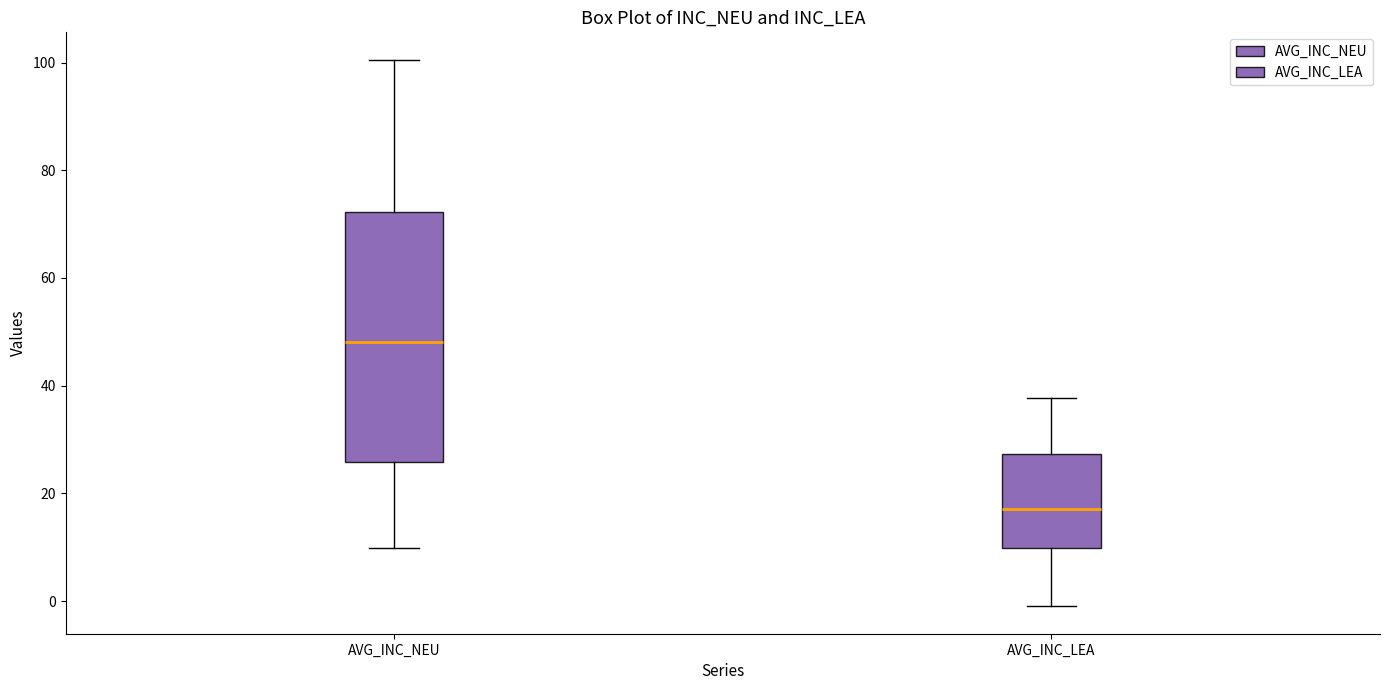

Which box has the highest median line?

AVG_INC_NEU